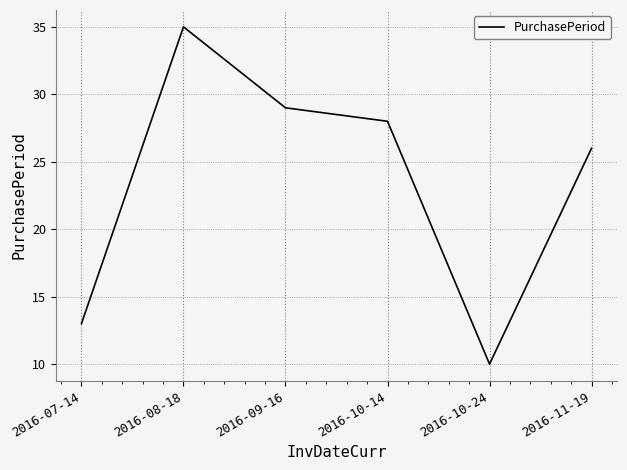

What is the sum of the values at 2016-11-19 and 2016-08-18?

61